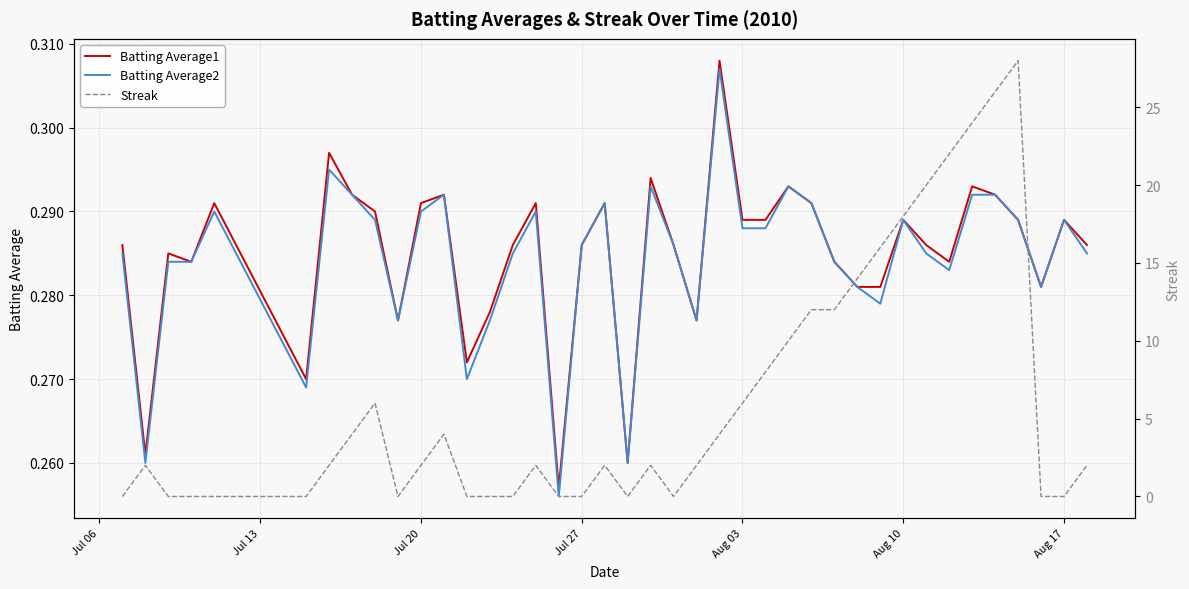

What is the difference between the maximum and second lowest values in the Streak series?

28.0